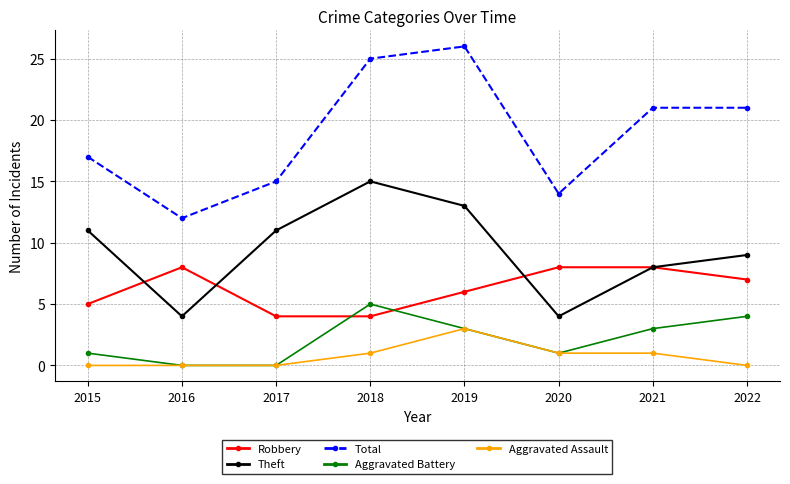

Read the Aggravated Battery value at 2018.

5